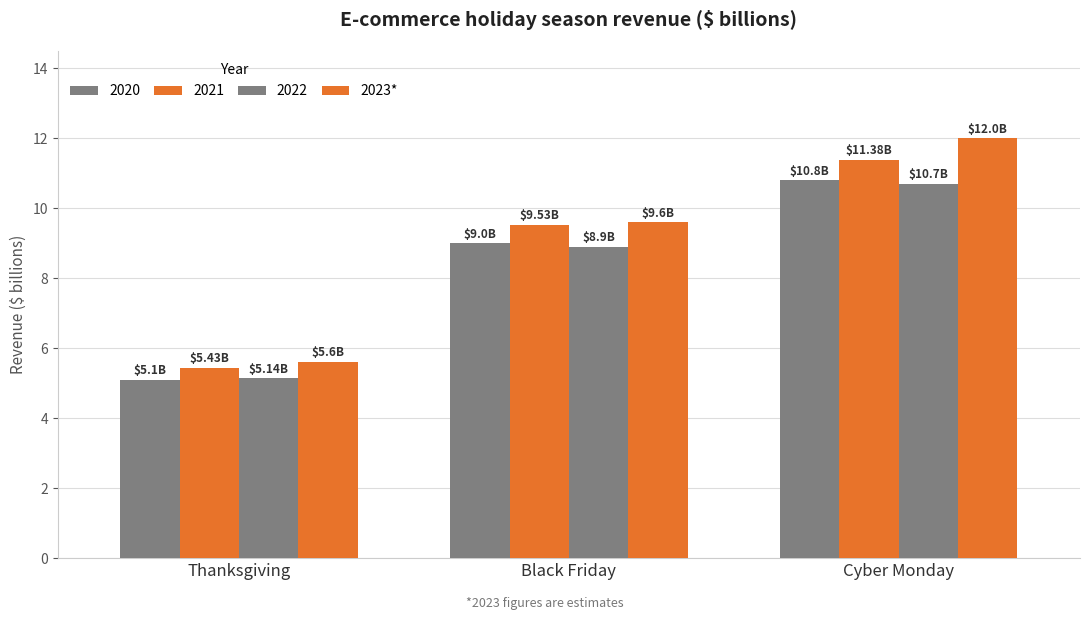

What is the greatest value displayed?

12.0